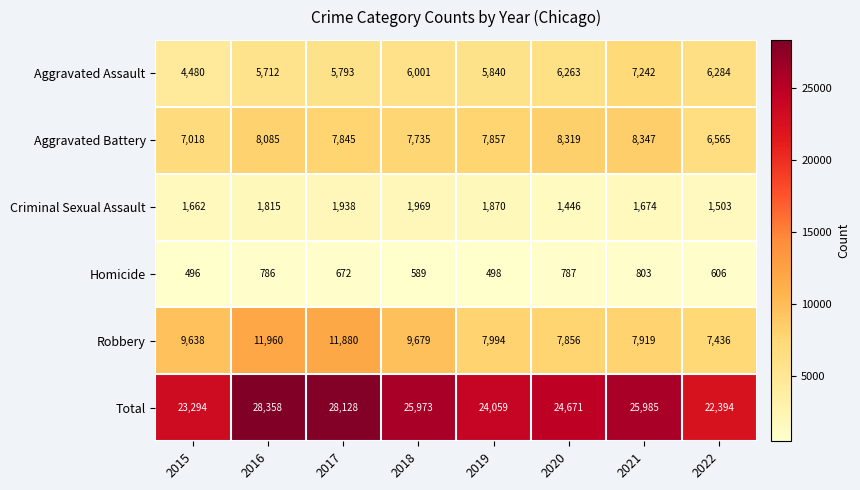

What is the greatest value displayed?

28358